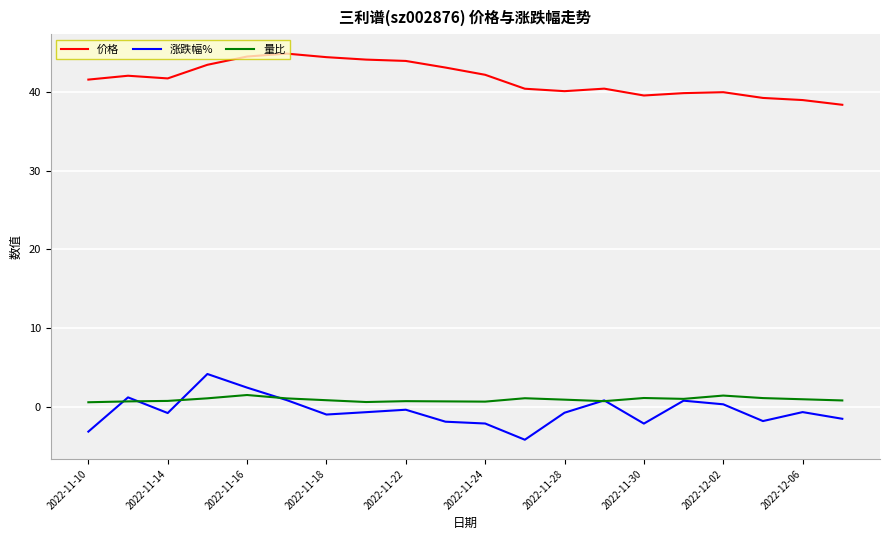

Which series has the largest total across all categories?

价格